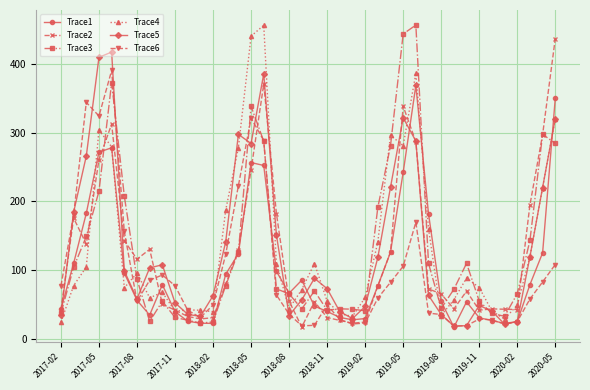

Which series ends up on top after the final intersection of Trace3 and Trace2?

Trace2